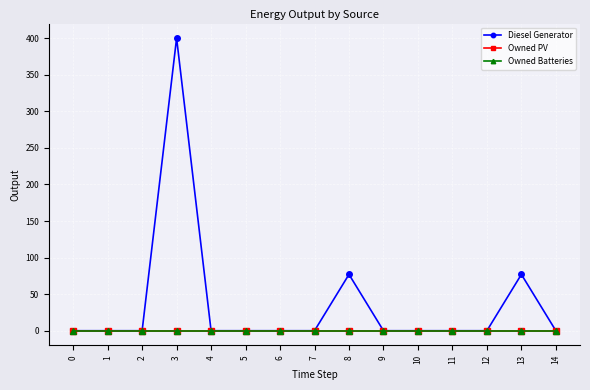

What is the sum of the Diesel Generator values at 9 and 8?

77